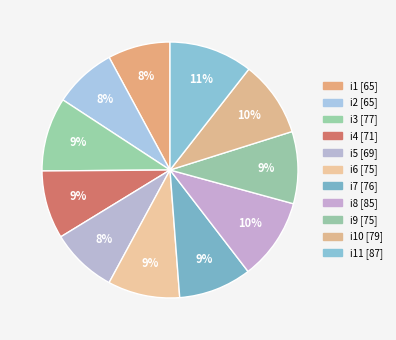

Which slice is the smallest?

i1